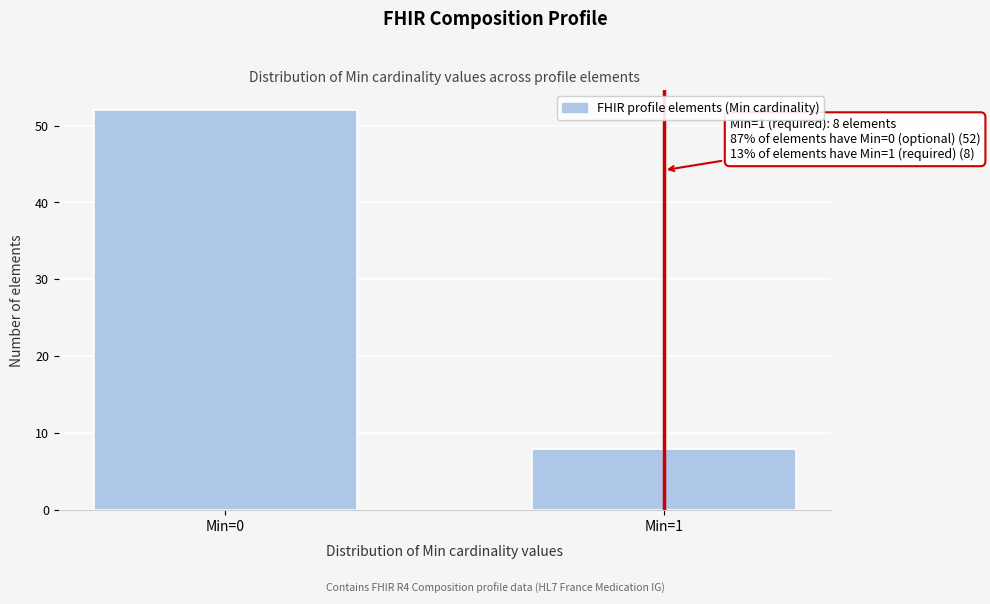

Reading left to right, transcribe all the data shown in this chart.

52	8